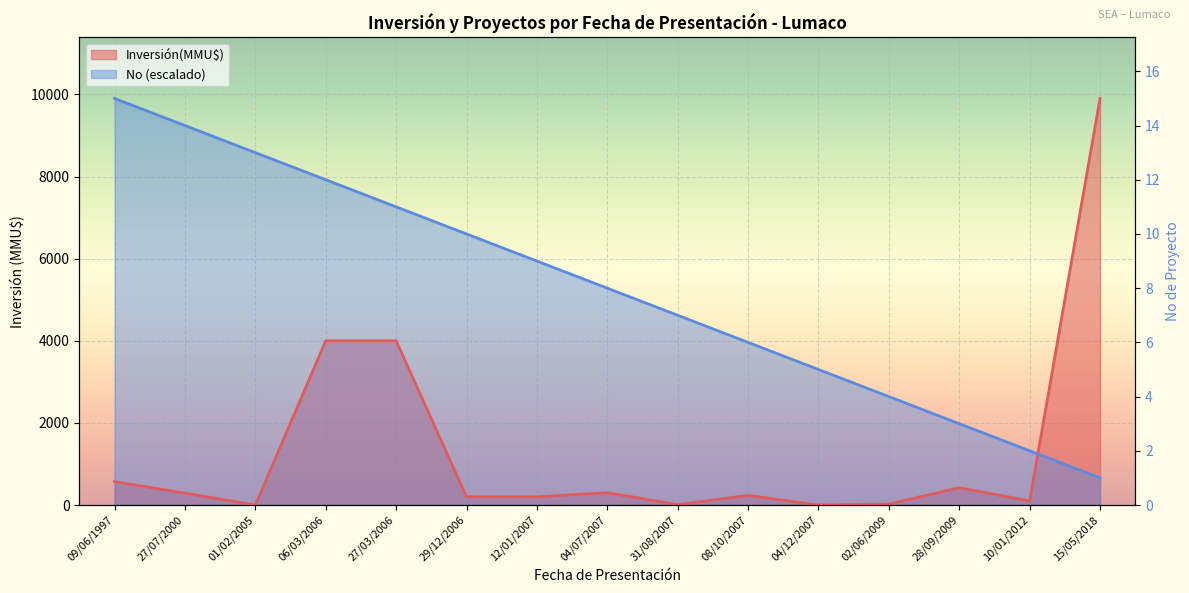

How many series are shown in this chart?

2